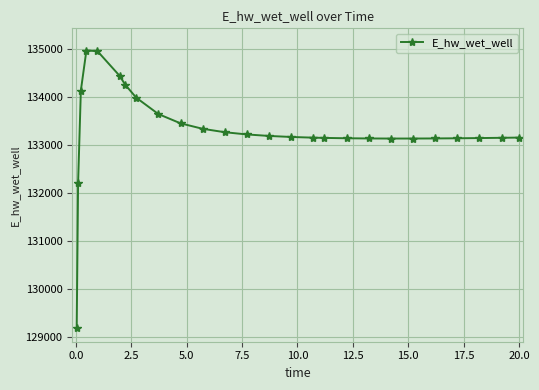

What is the value of the 7th point from the left?

134260.1